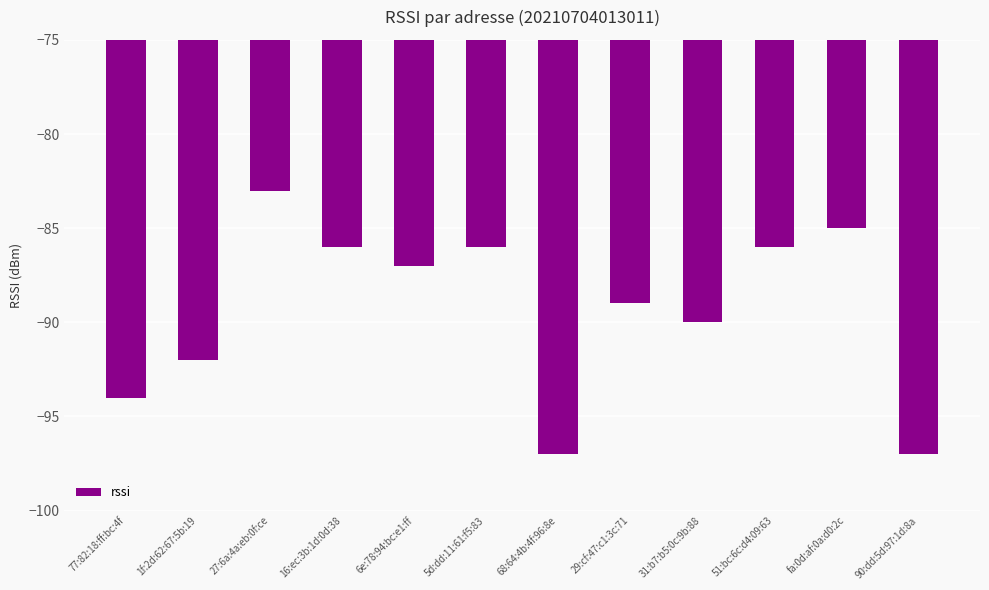

What position from the left is 31:b7:b5:0c:9b:88?

9